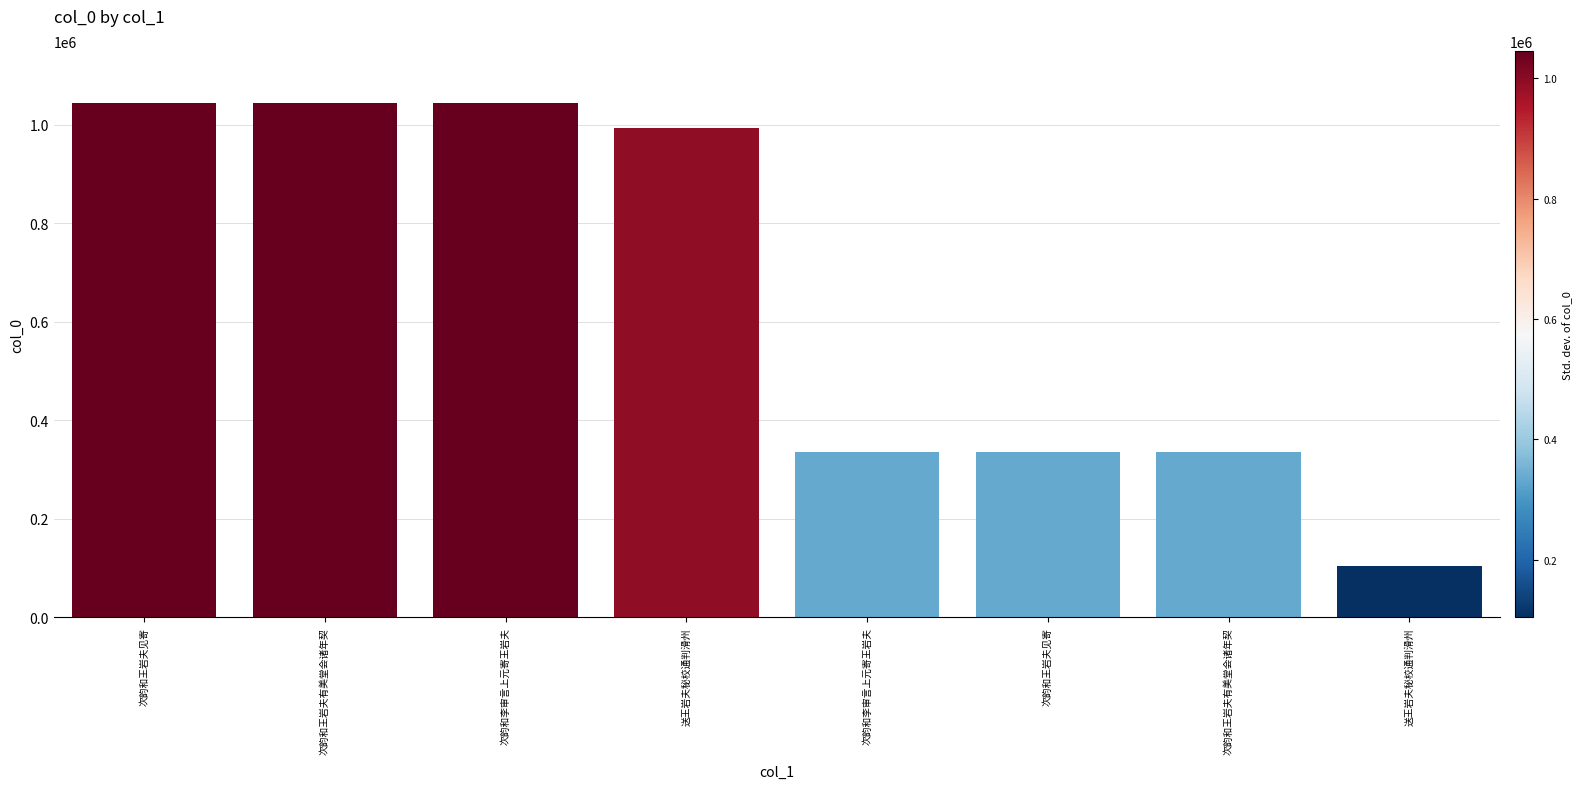

How many bars are there in total?

8